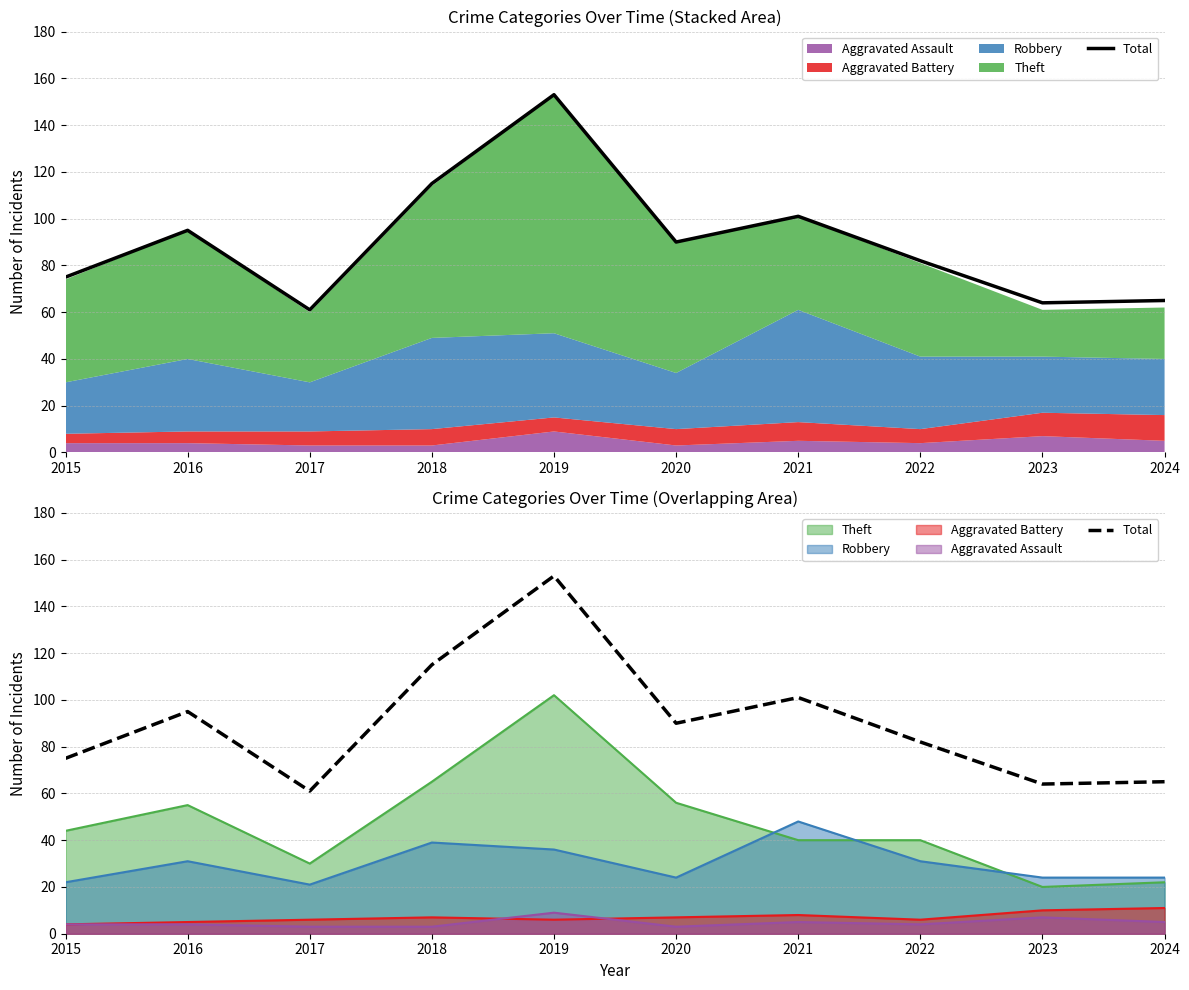

Rank the categories by value from lowest to highest.

2017, 2023, 2024, 2015, 2022, 2020, 2016, 2021, 2018, 2019